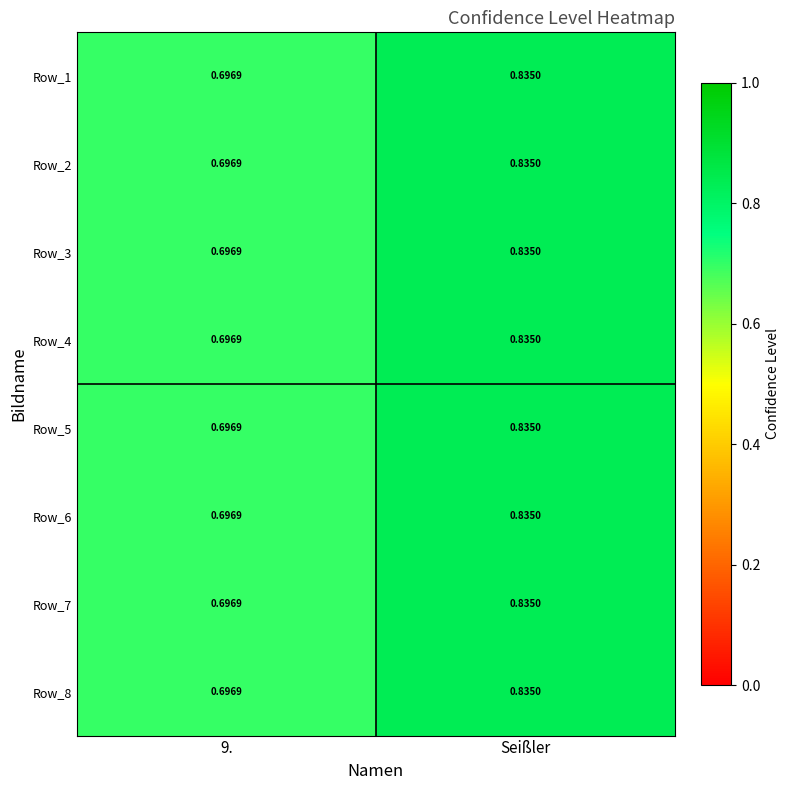

Which label corresponds to the largest value in the chart?

Seißler